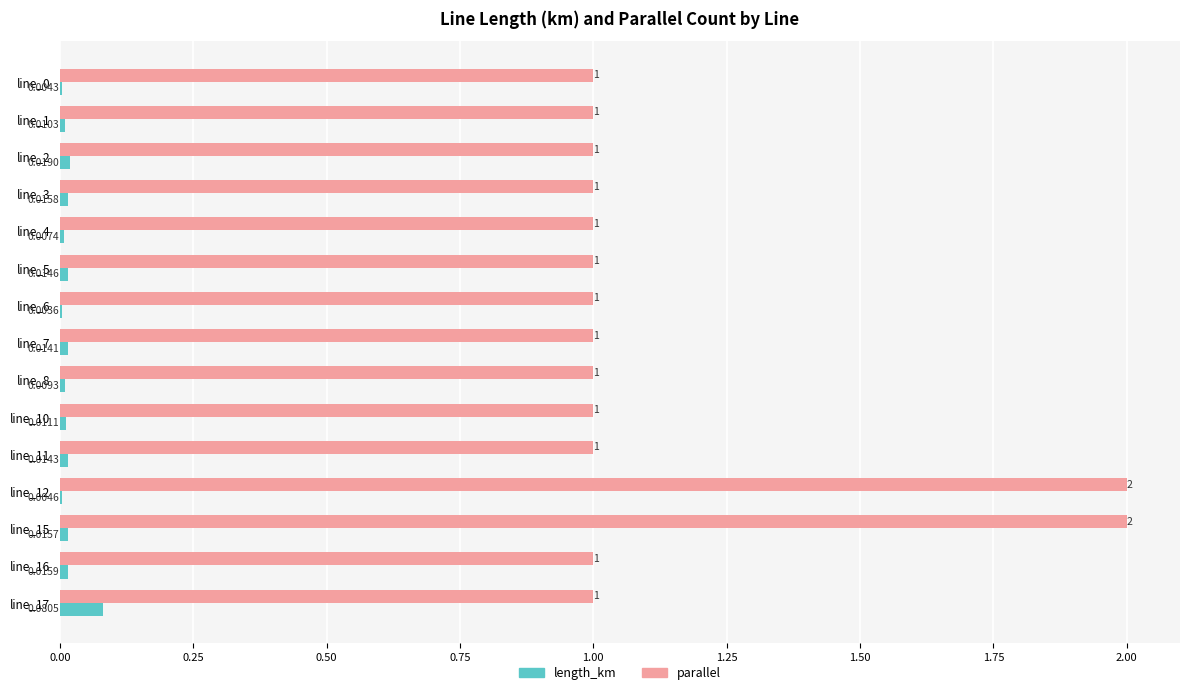

What are all the series names shown in the legend?

length_km, parallel